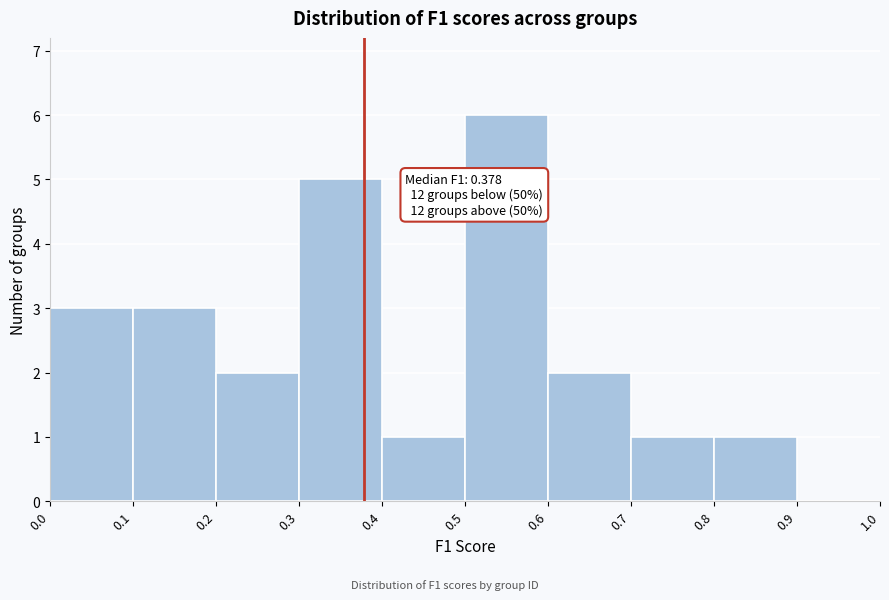

Over which range of the x-axis is the bar tallest?

0.5 to 0.6